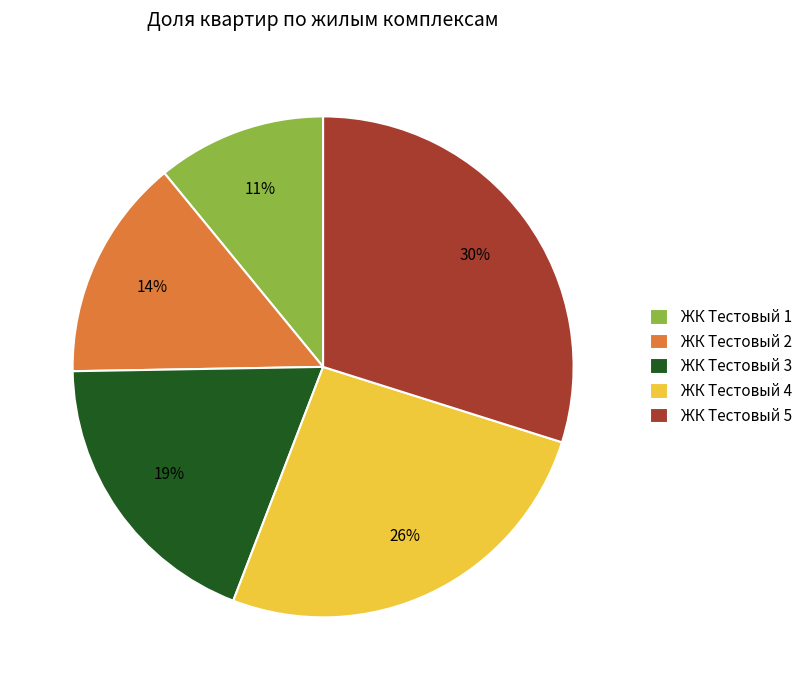

Which has a higher value, ЖК Тестовый 4 or ЖК Тестовый 3?

ЖК Тестовый 4